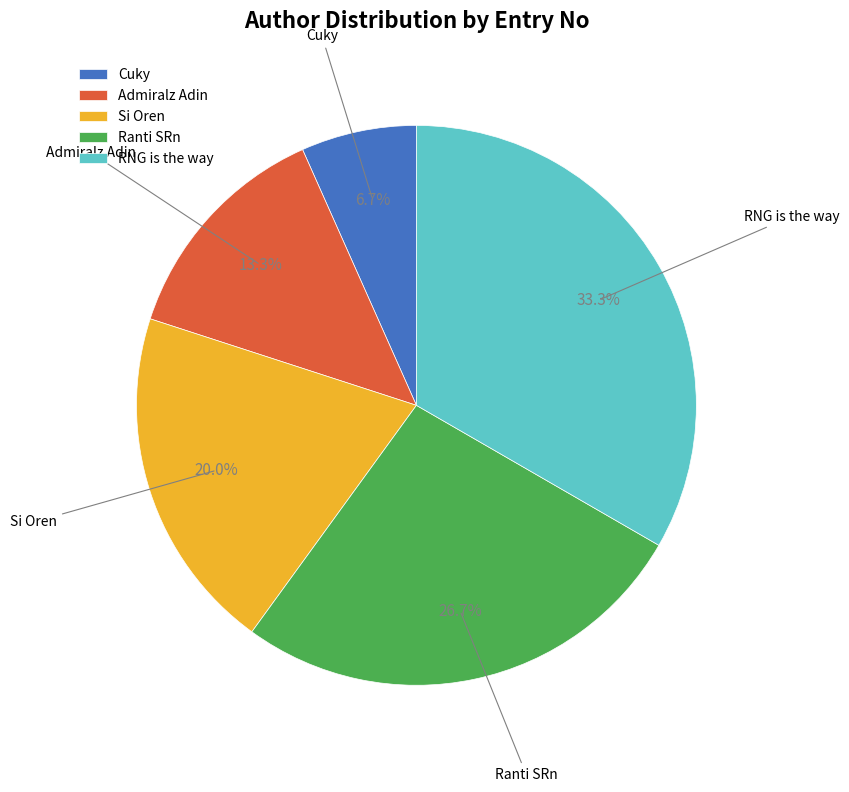

How much of the chart is everything except RNG is the way?

66.7%